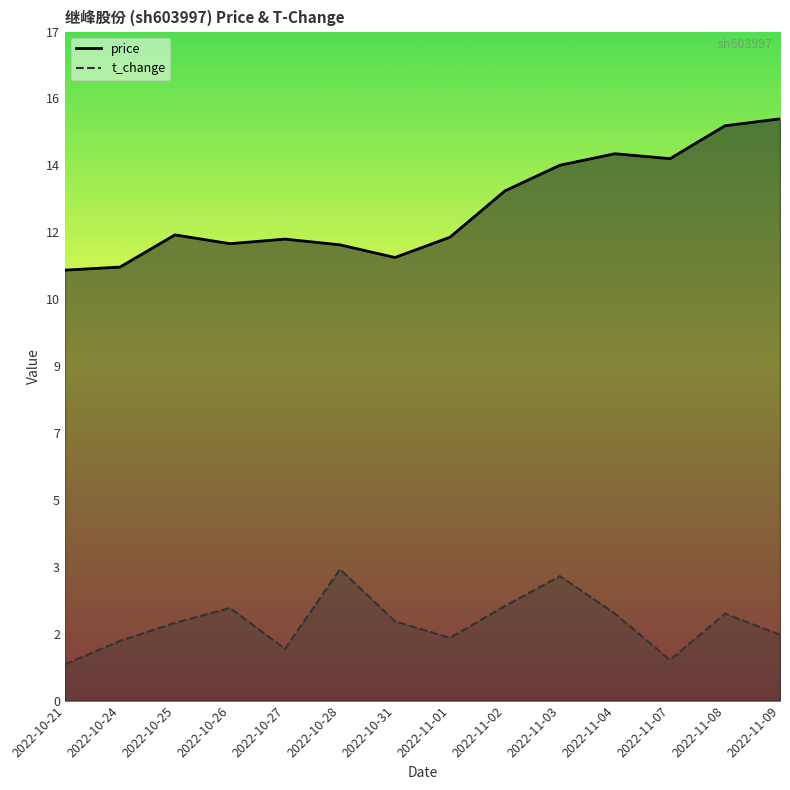

What is the difference between the t_change values at 2022-10-31 and 2022-11-03?

1.2